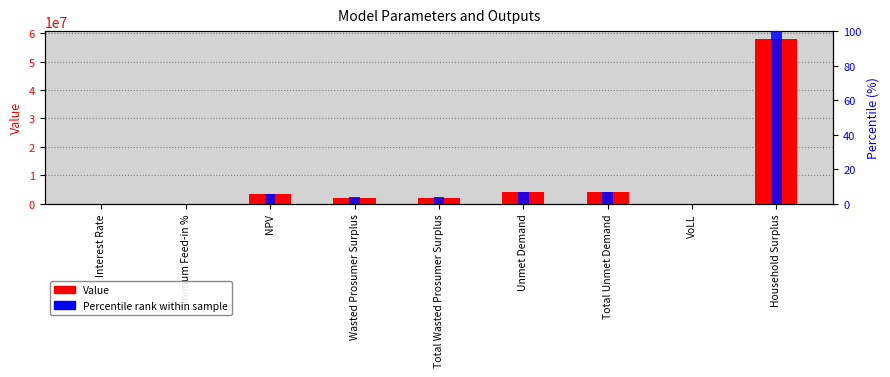

Which series has the largest range (max minus min)?

Value